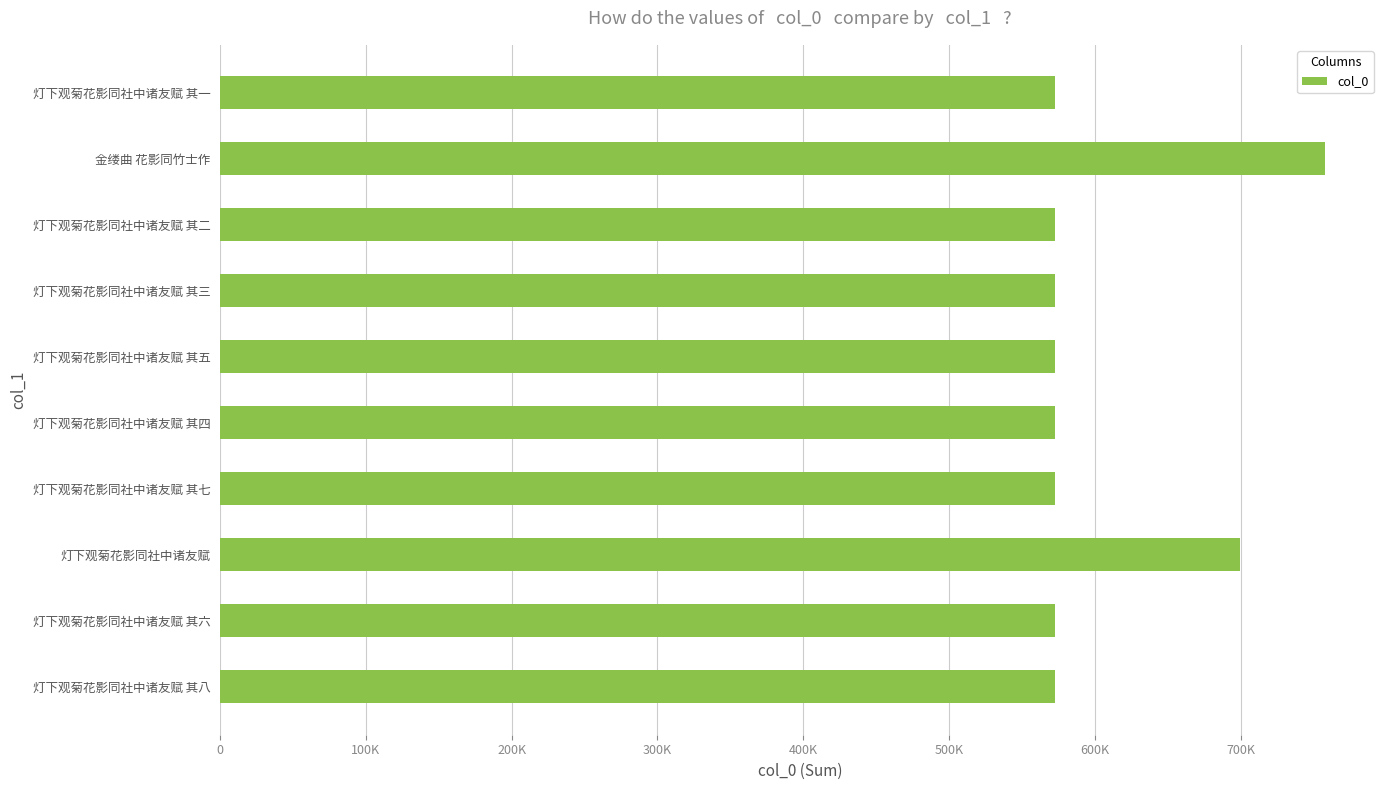

Are the bars horizontal?

Yes